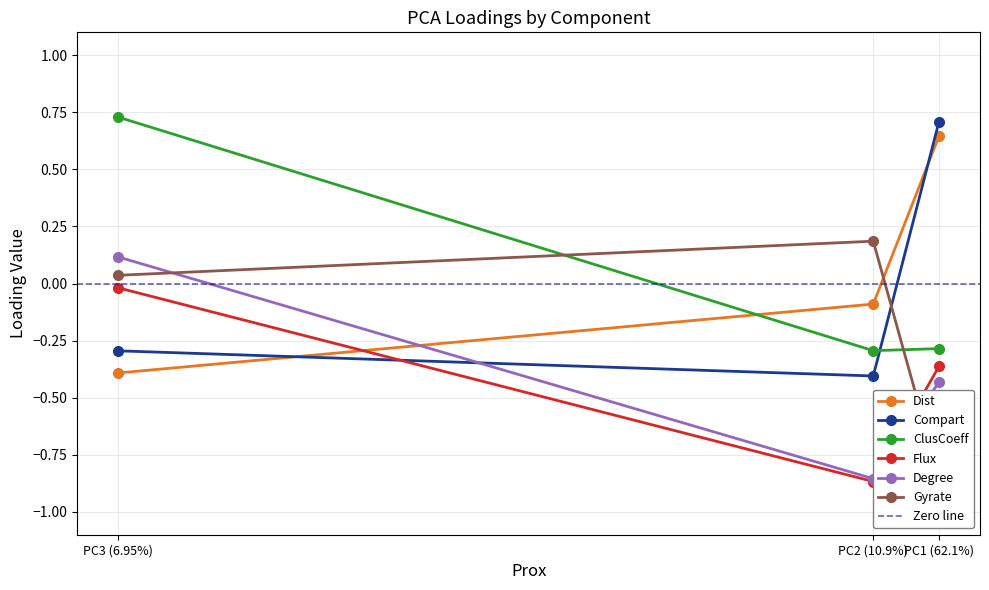

What are all the series names shown in the legend?

Dist, Compart, ClusCoeff, Flux, Degree, Gyrate